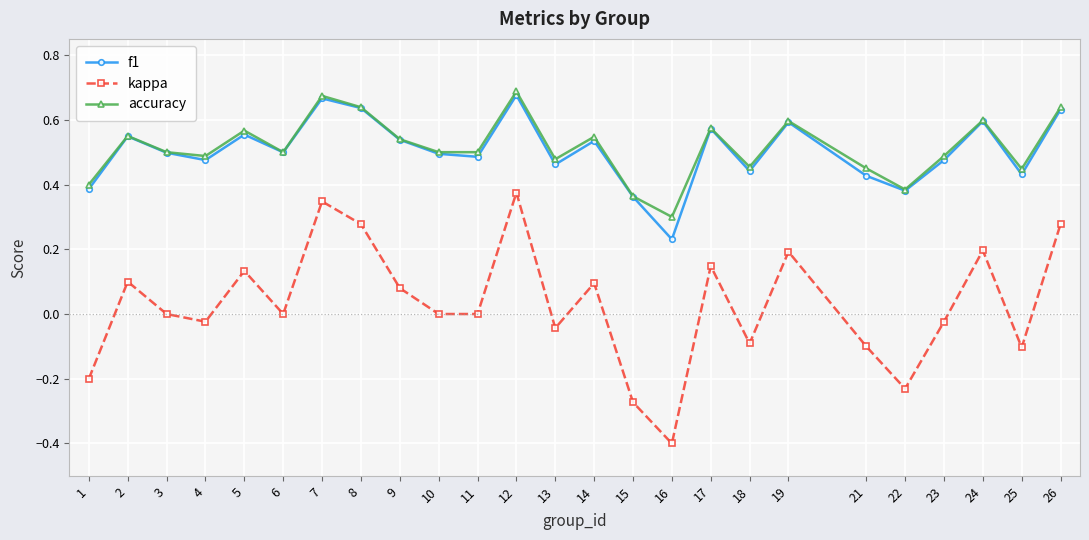

What is the sum of the f1 values at 21 and 24?

1.0